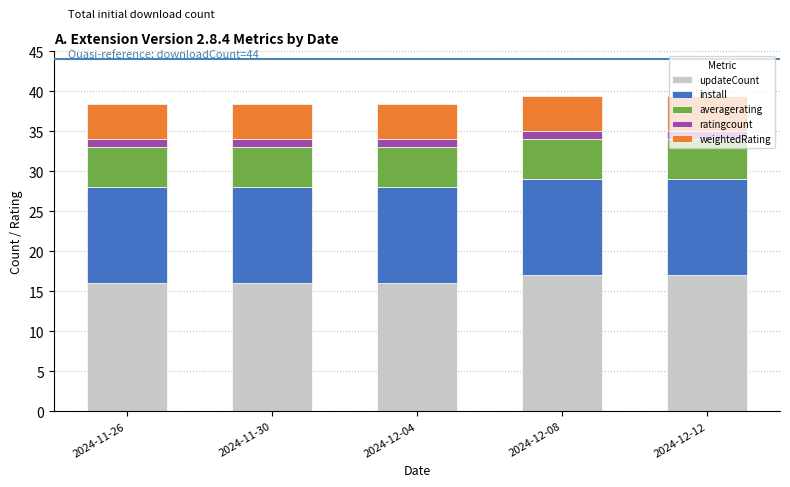

True or false: updateCount has a value of 16.0 at 2024-11-26.

True